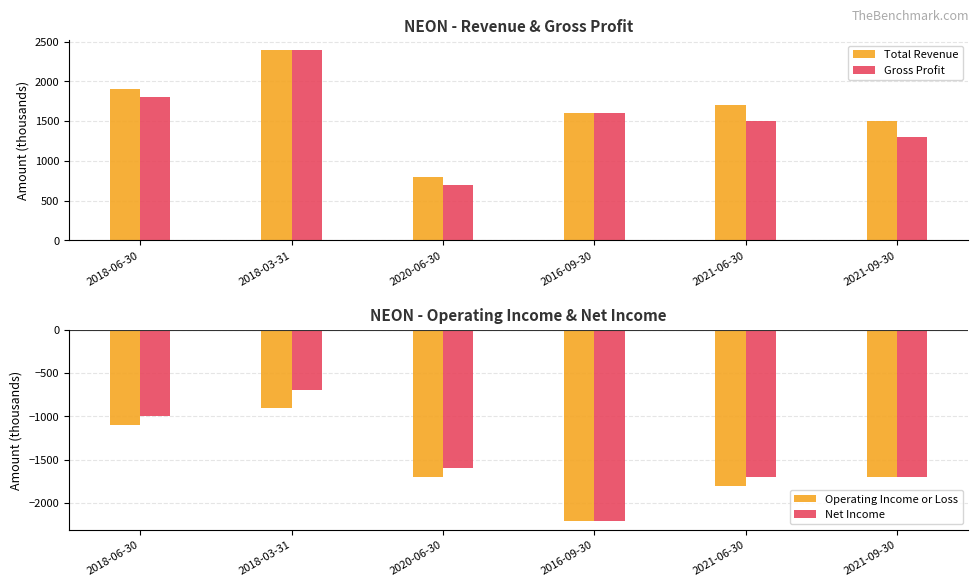

Is it true that Total Revenue equals 1500 at 2021-09-30?

True